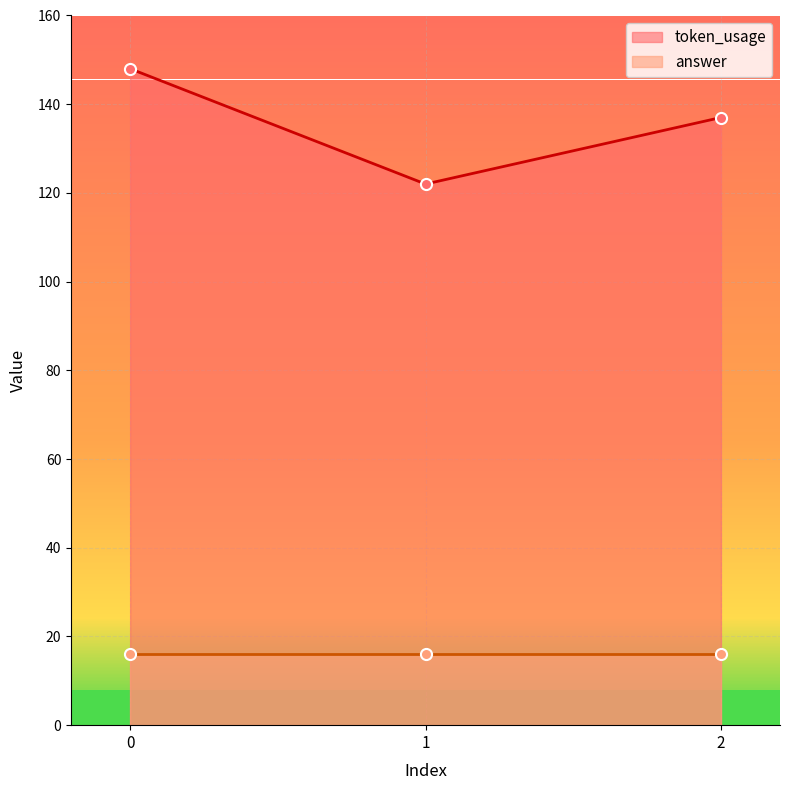

What is the average value?

136